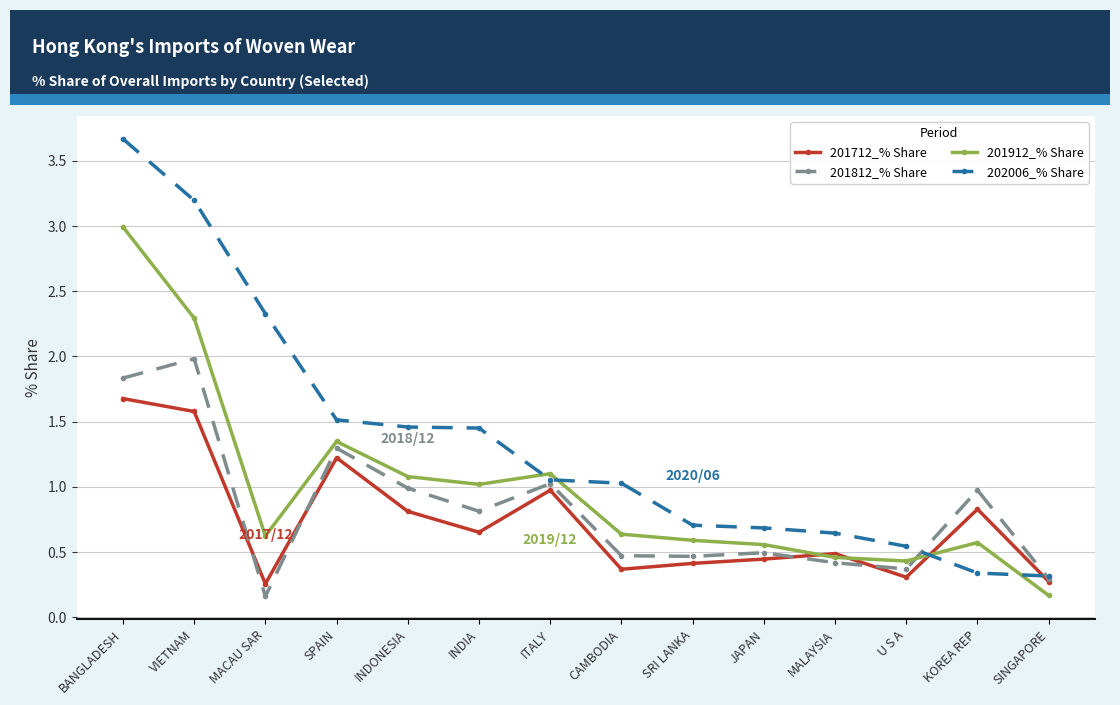

True or false: 201712_% Share has more than 0 points higher than both neighbors.

True